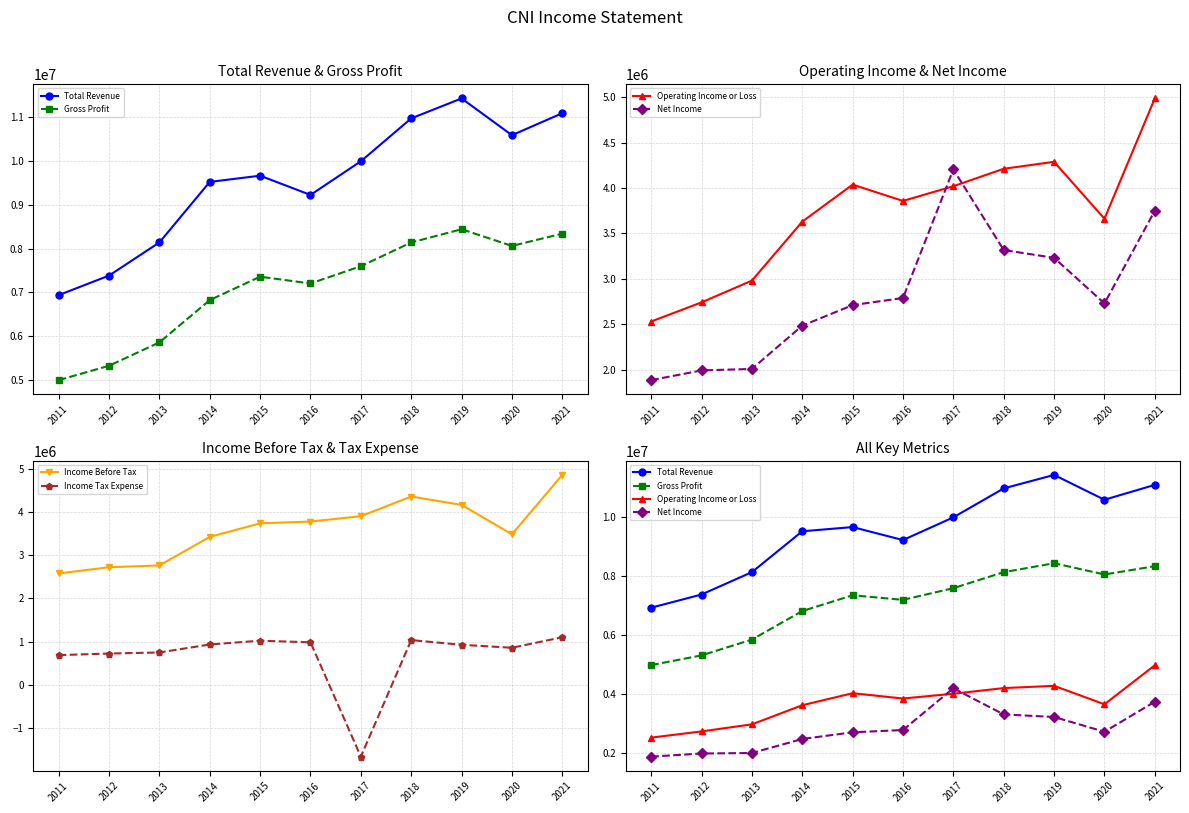

True or false: Gross Profit and Operating Income or Loss cross at least once.

False